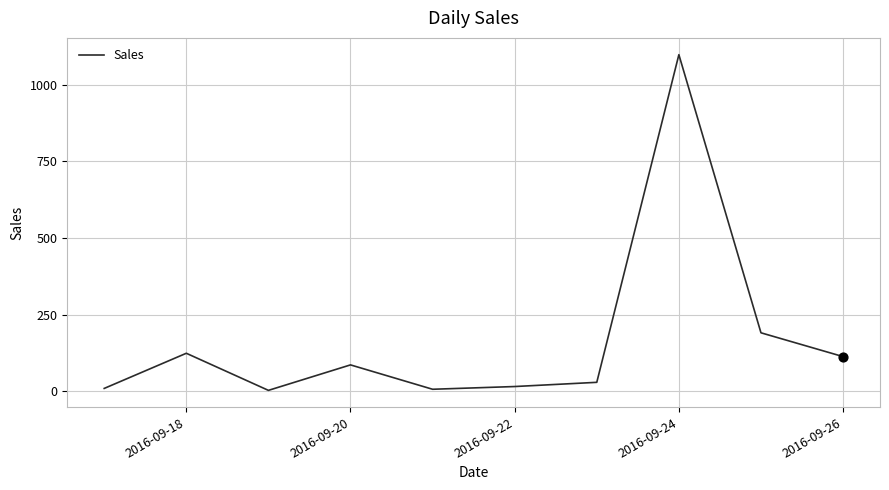

What is the greatest value displayed?

1097.5